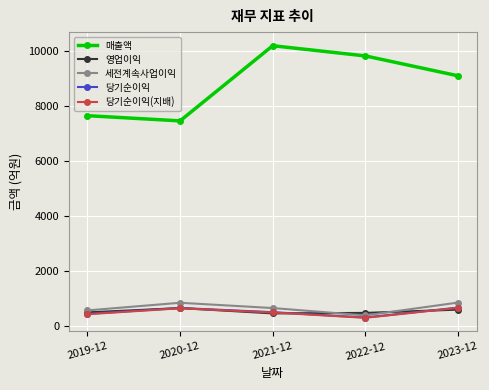

The value of 영업이익 at 2020-12 is 641. True or false?

True